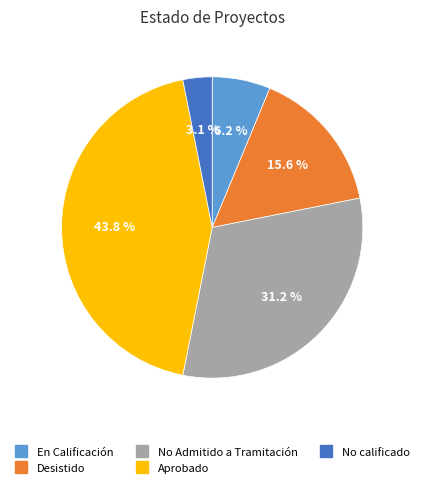

Which category has the smallest portion of the pie?

No calificado